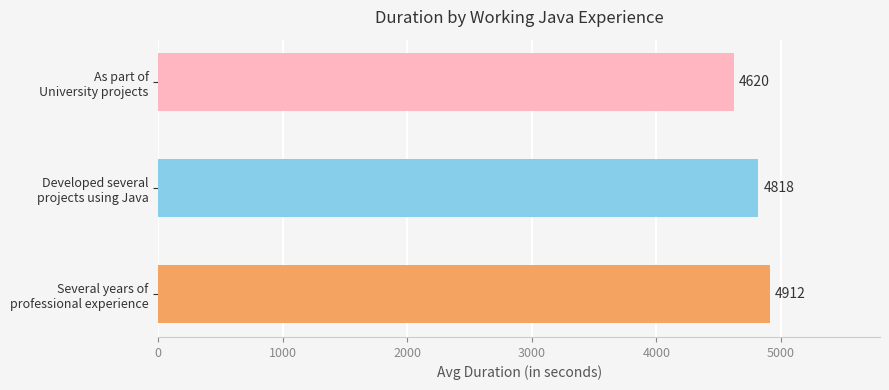

Are the bars grouped side by side (vs. stacked)?

No